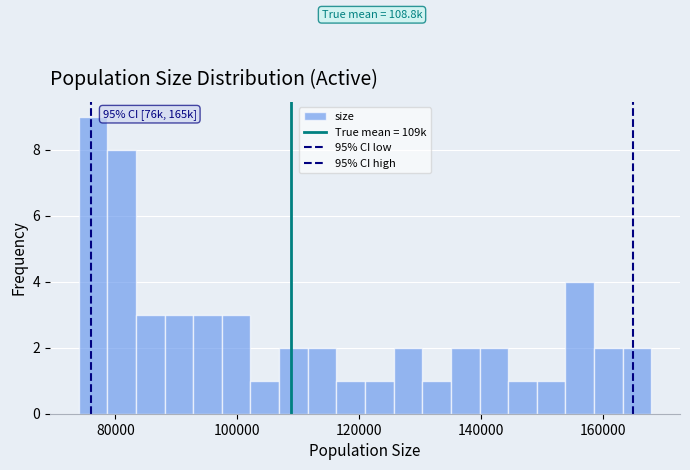

Around what value on the x-axis is the tallest bar? Give the approximate position of its centre, as read against the axis.

76000